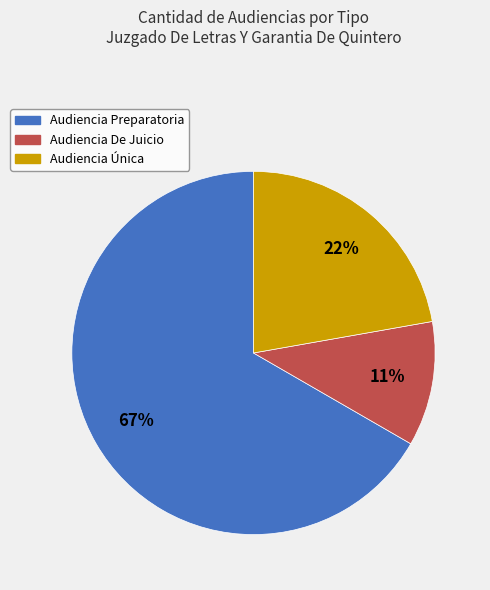

How many slices are in this pie chart?

3